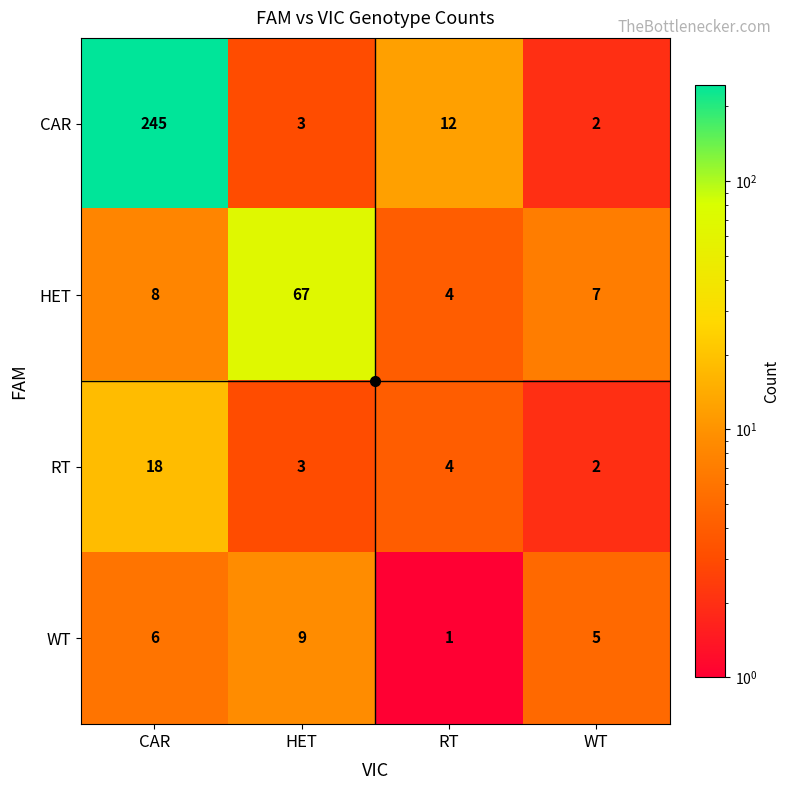

How many series are shown in this chart?

4